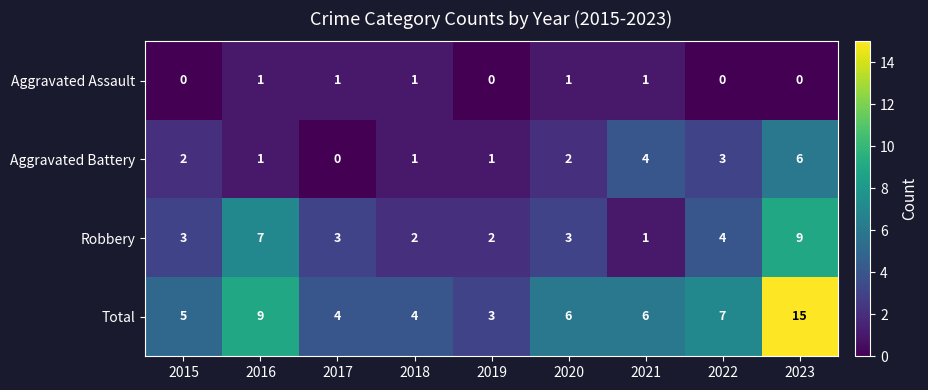

At how many categories does at least one series exceed 10?

1